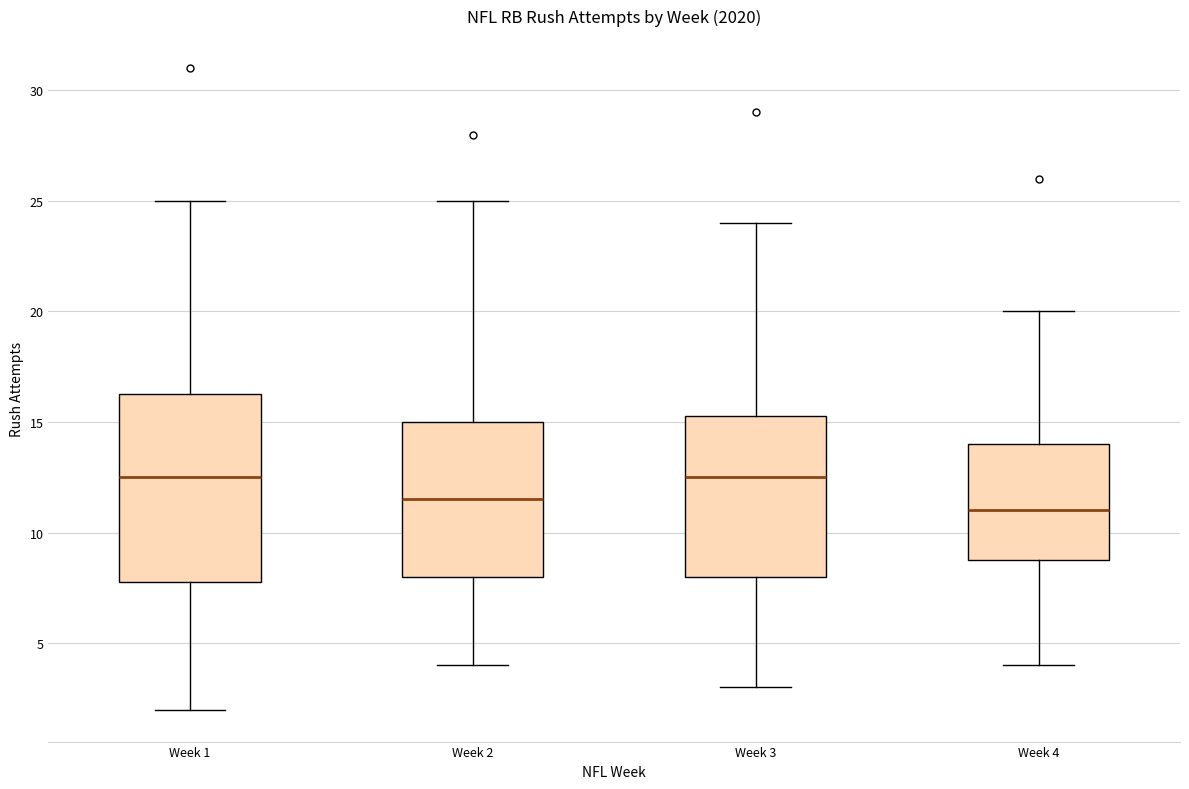

Which box is the tallest, from its lower edge to its upper edge?

Week 1